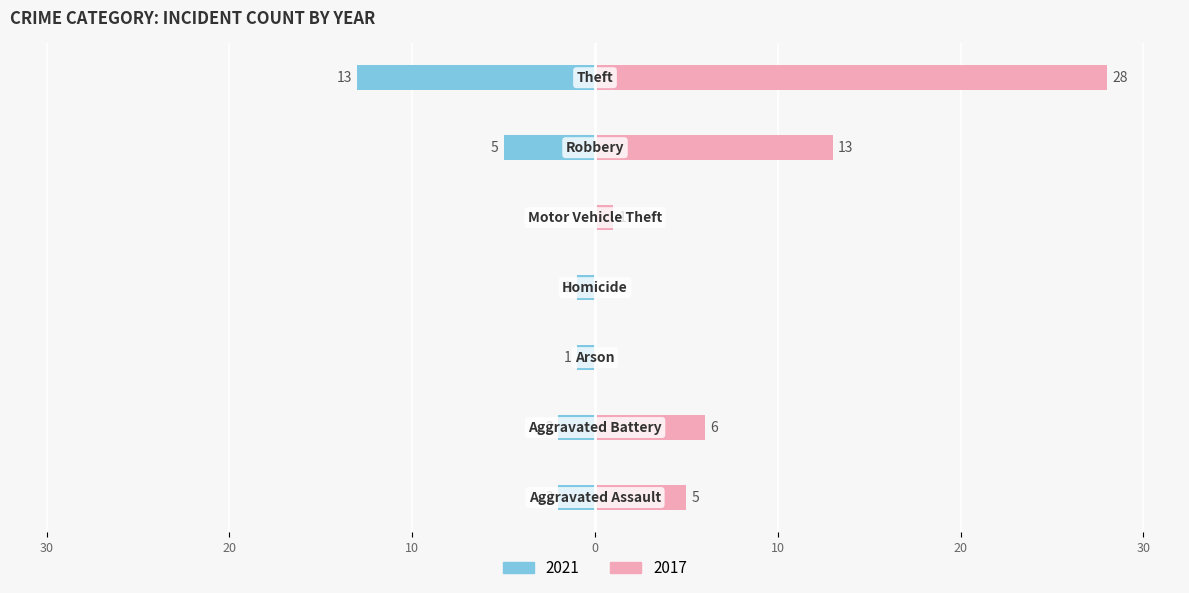

What is the sum of the 2017 values at Arson and Theft?

28